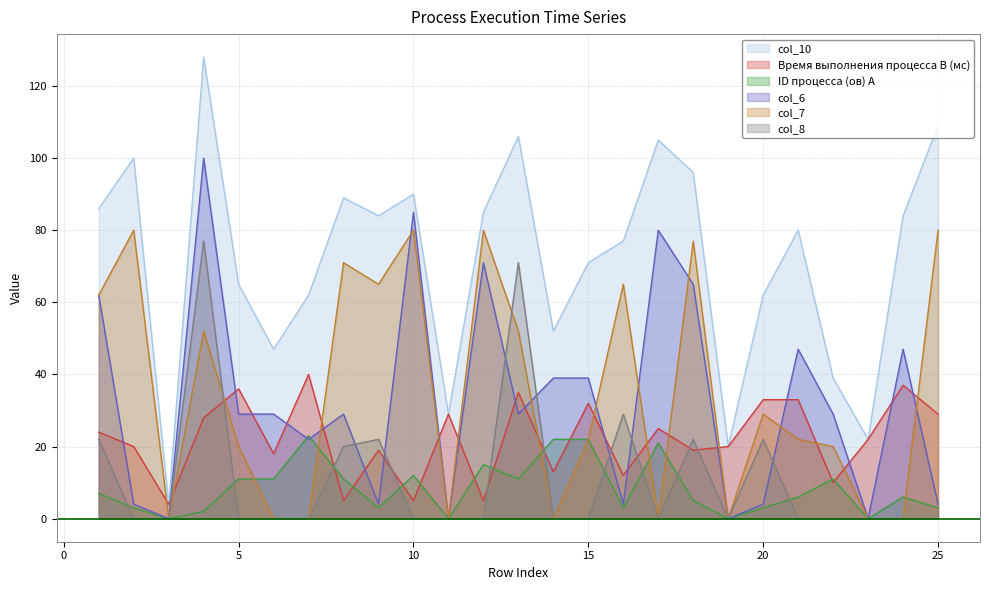

What is the average value of the col_8 series?

11